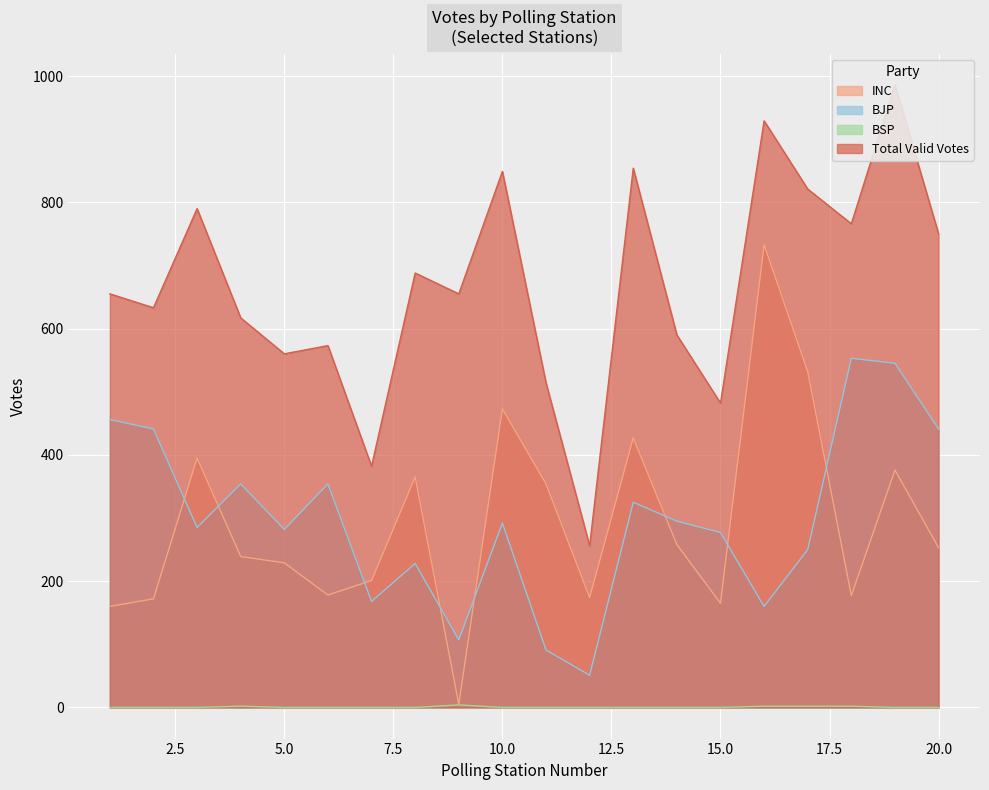

How many data points in BSP are above 0?

5